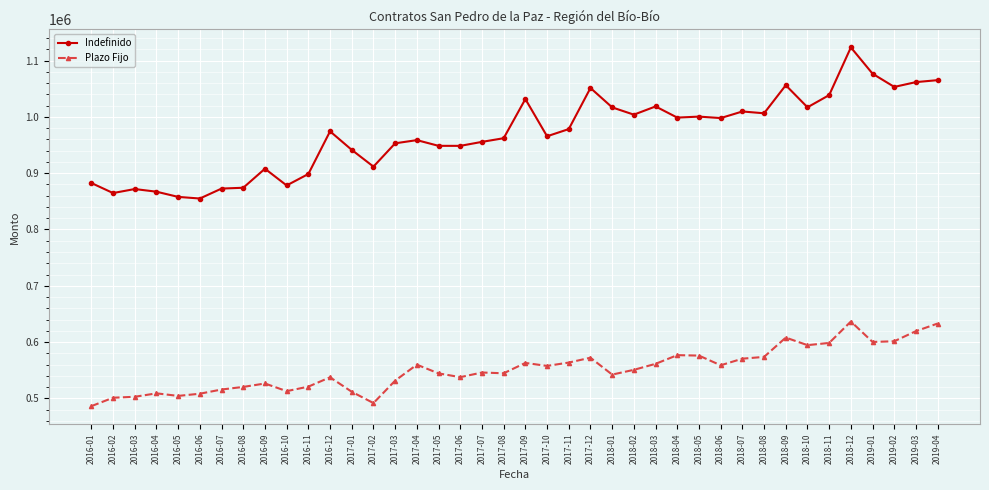

What is the sum of all Indefinido values?

38757785